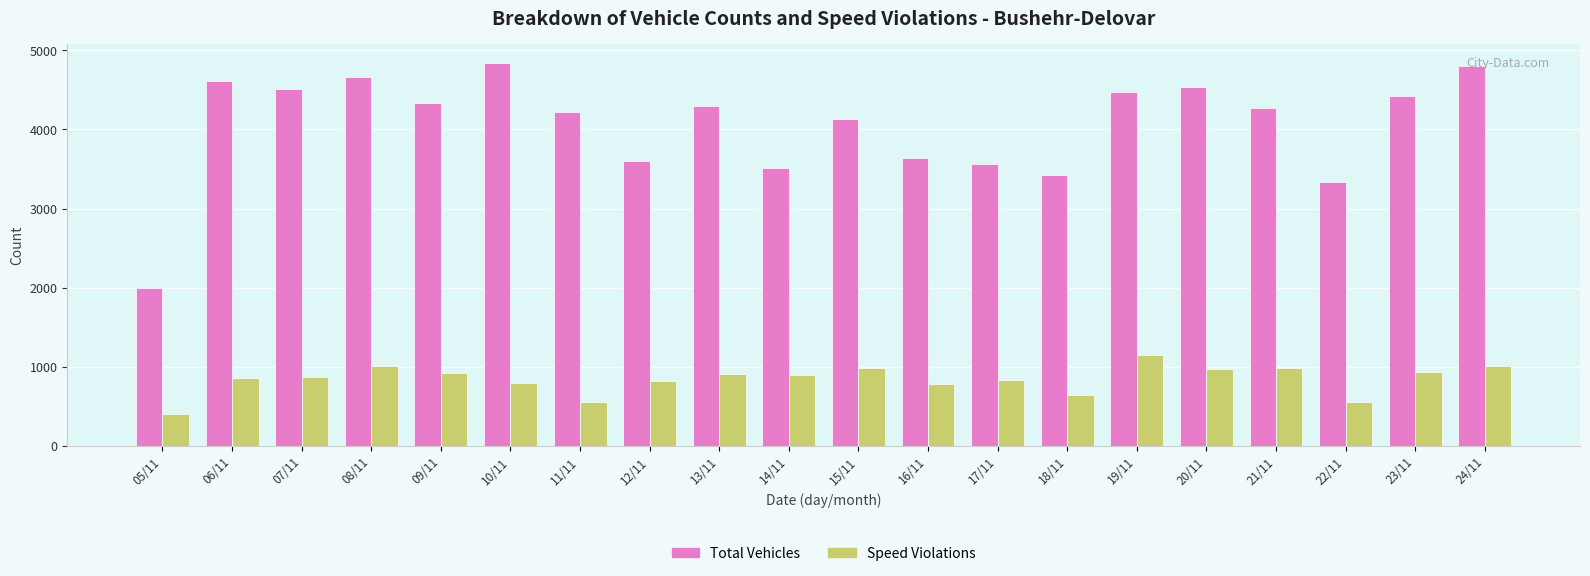

At which category is the sum across all series the highest?

24/11